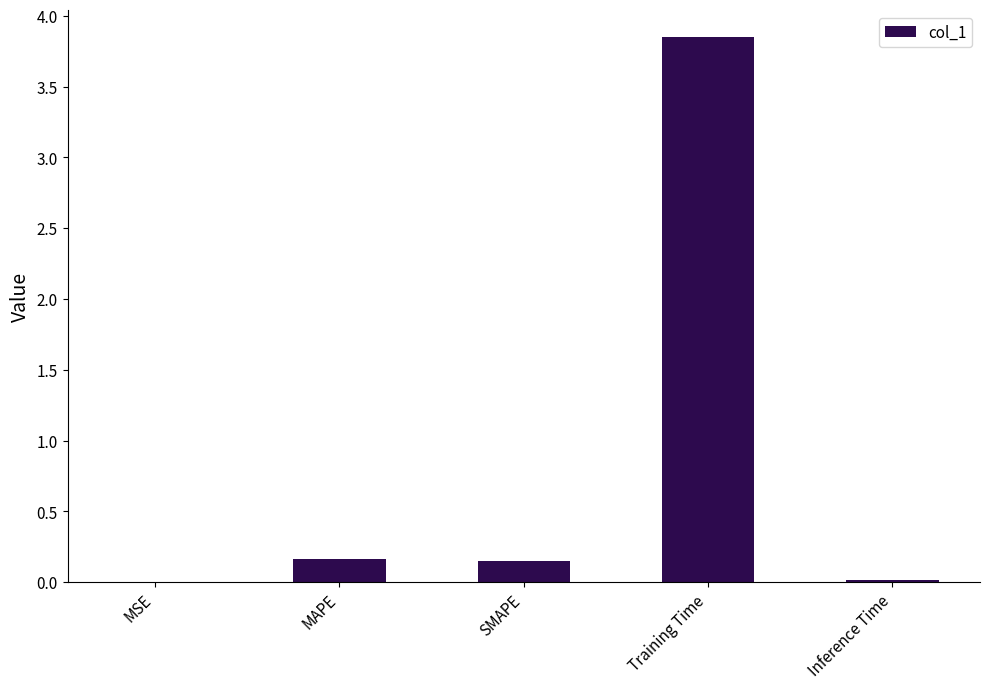

The value at MSE is 0.0. True or false?

True